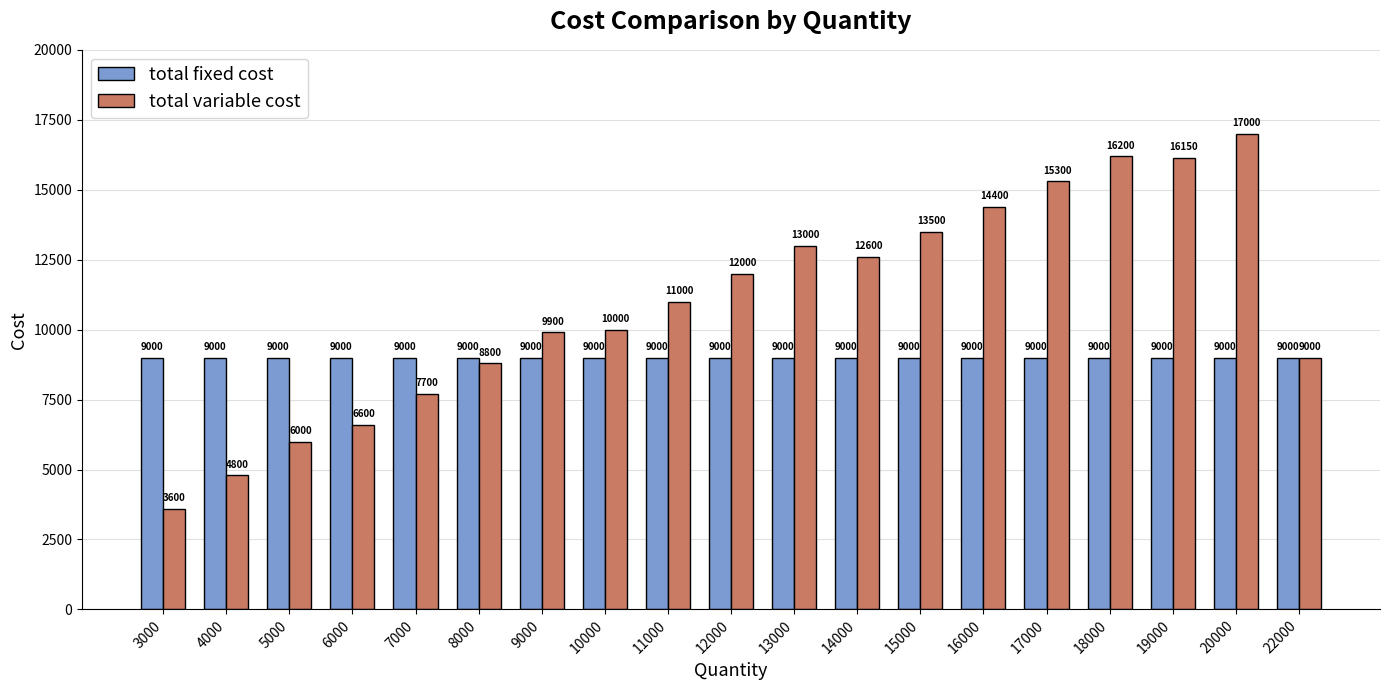

Is the value of total variable cost at 8000 greater than the value of total fixed cost at 19000?

No